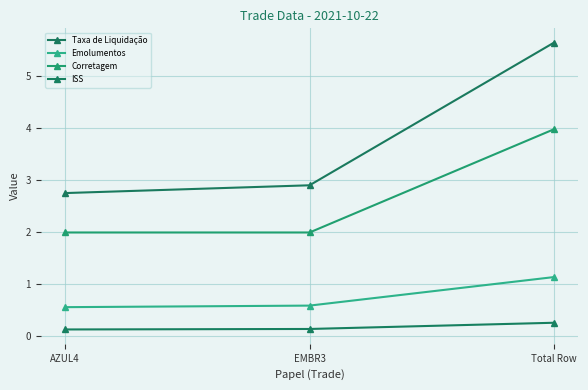

What is the lowest value of the Corretagem series?

2.0